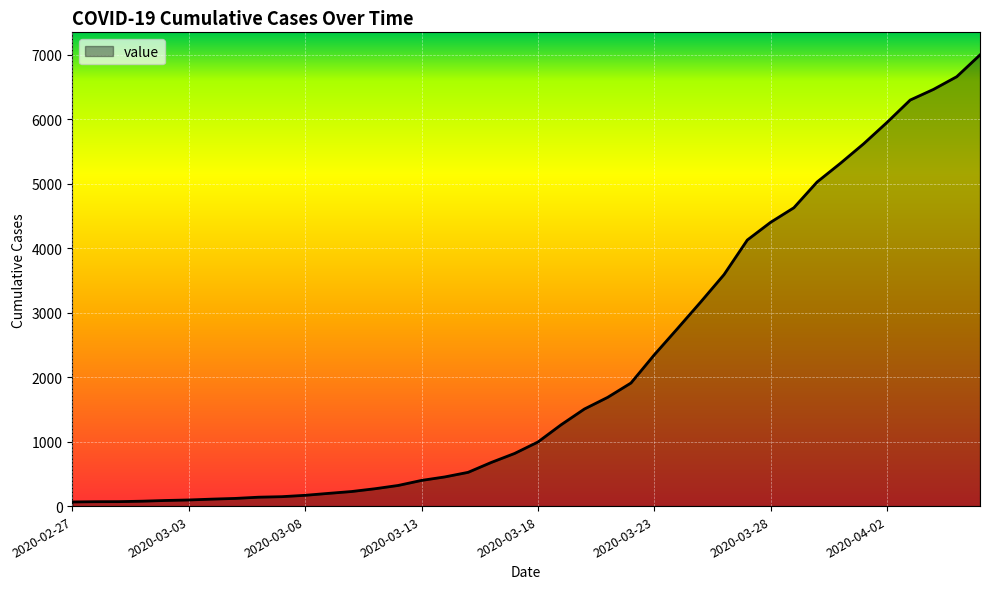

How many categories are shown in the chart?

40